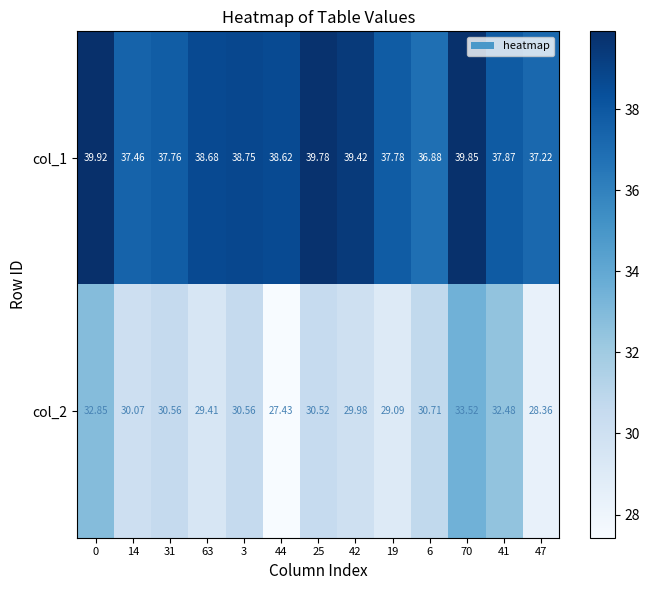

Is the value of col_1 at 41 greater than the value of col_2 at 47?

Yes